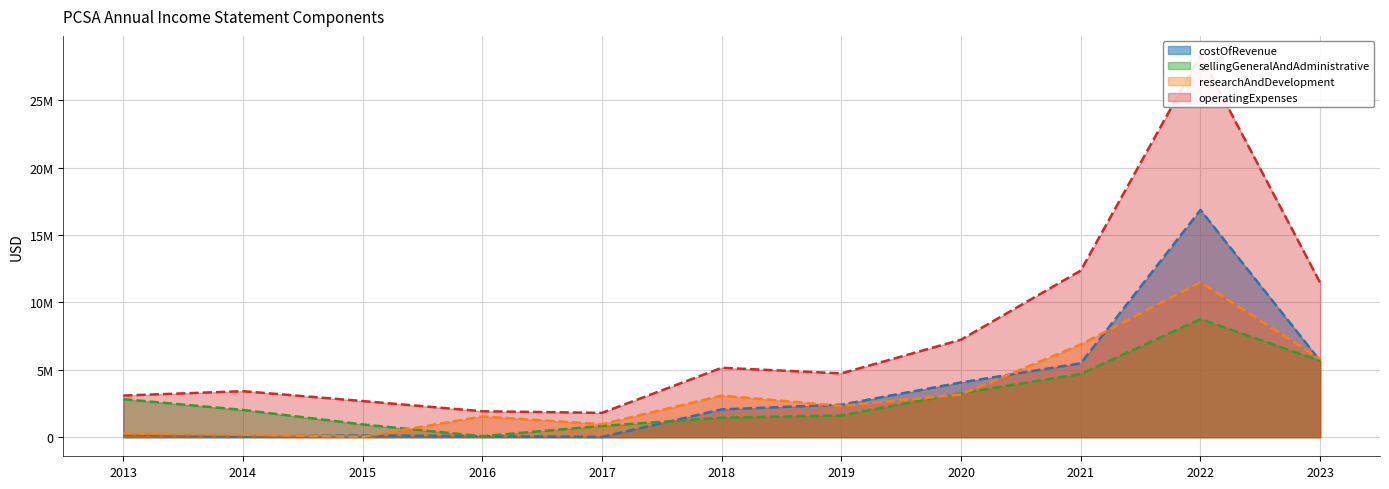

Which series has the largest total across all categories?

operatingExpenses